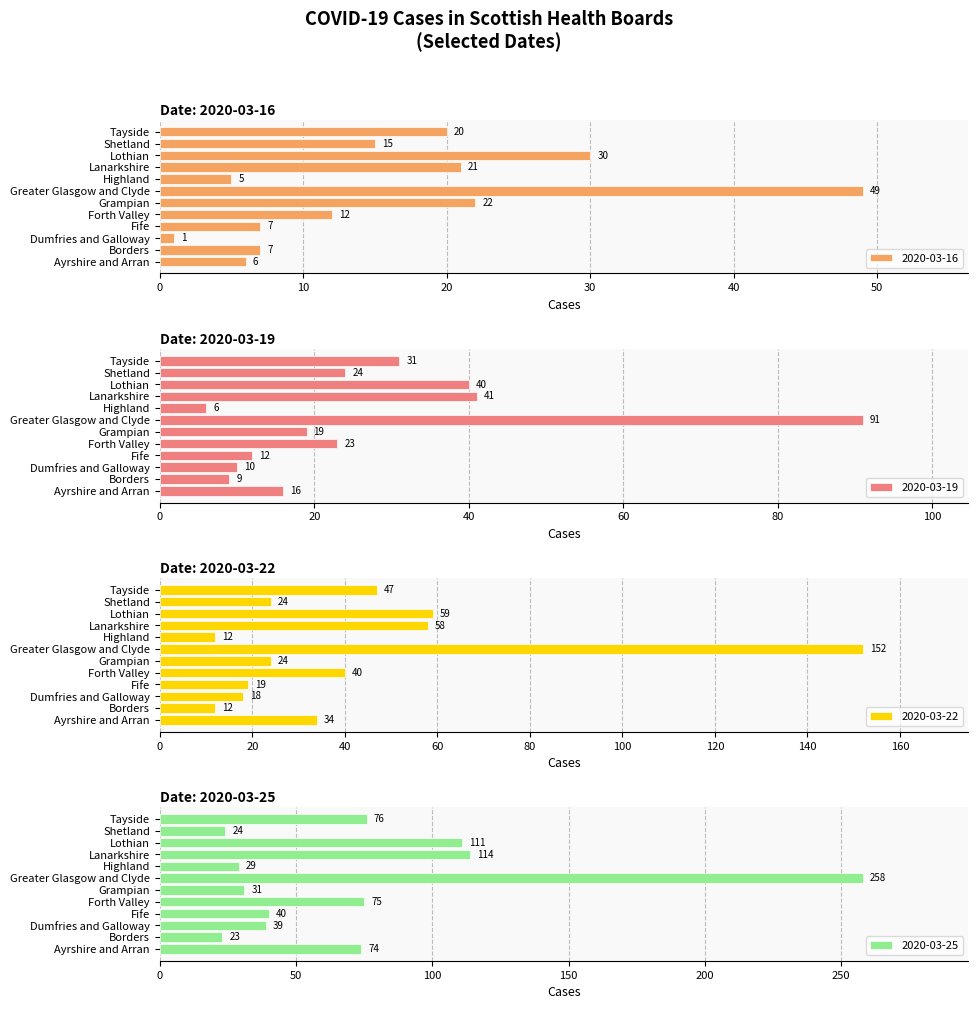

What is the total value across all series at Greater Glasgow and Clyde?

550